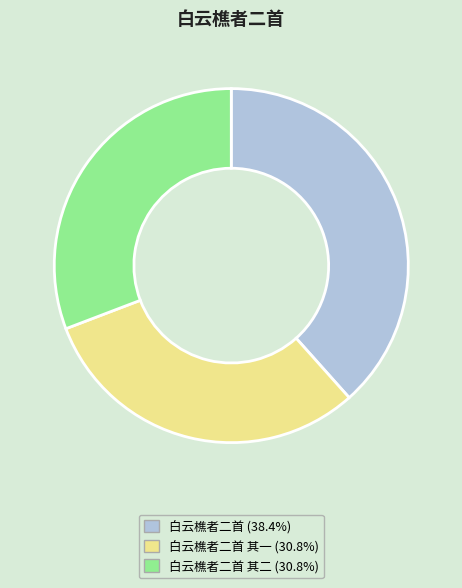

Is there a majority slice in this chart?

No